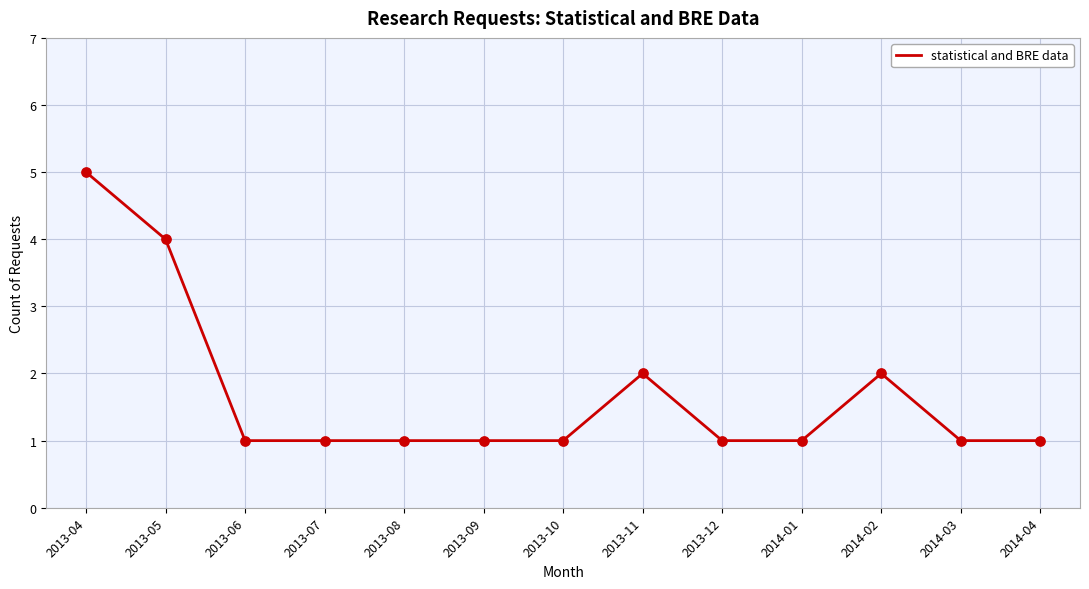

What is the change in value from 2013-09 to 2013-11?

+1